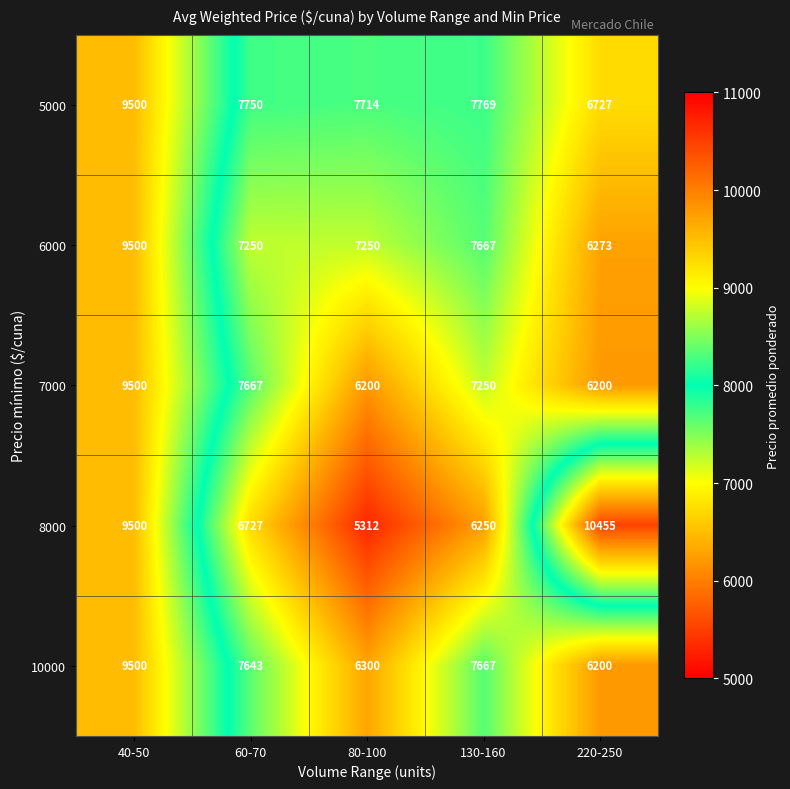

What is the maximum value shown in the chart?

10455